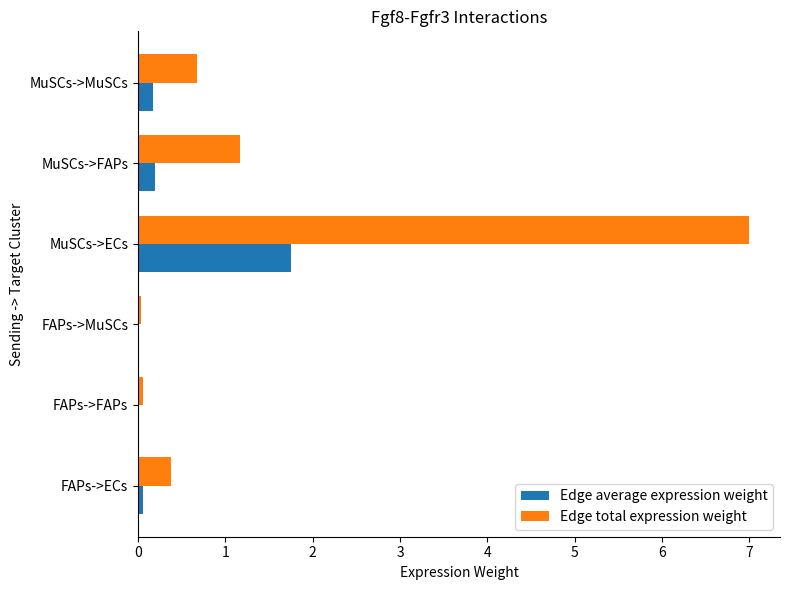

What is the sum of all Edge total expression weight values?

9.3